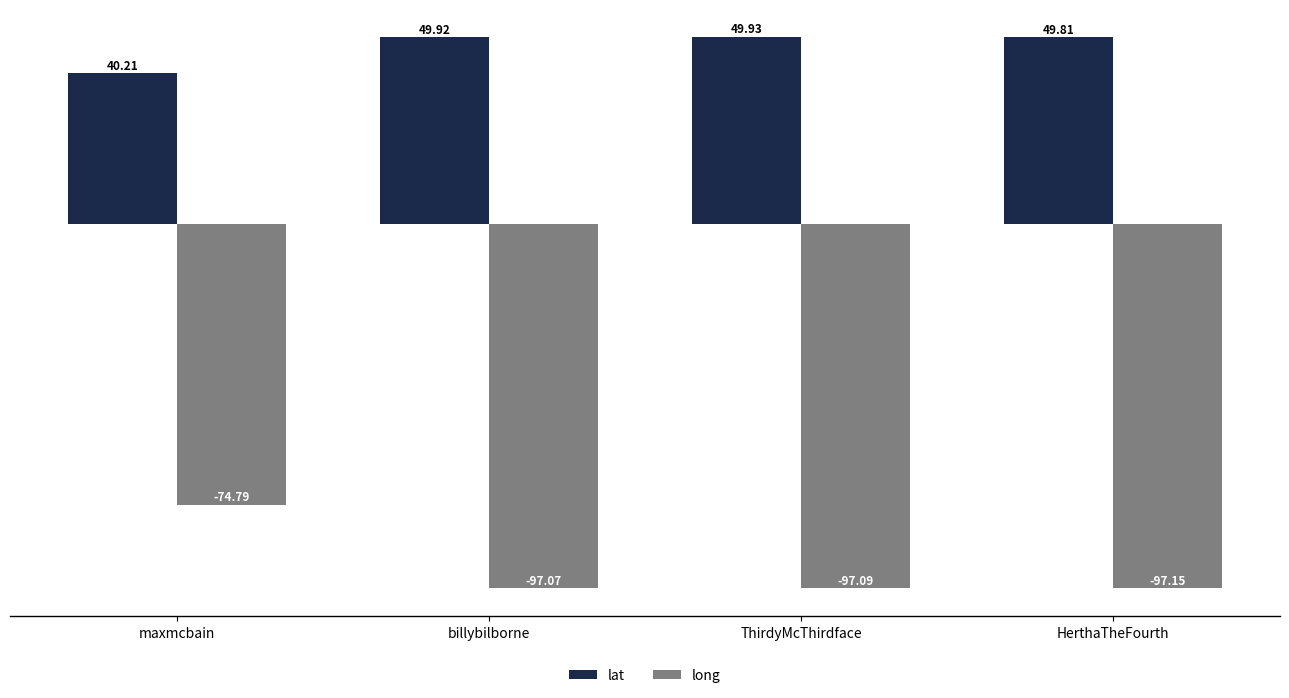

At which category is the sum across all series the highest?

maxmcbain